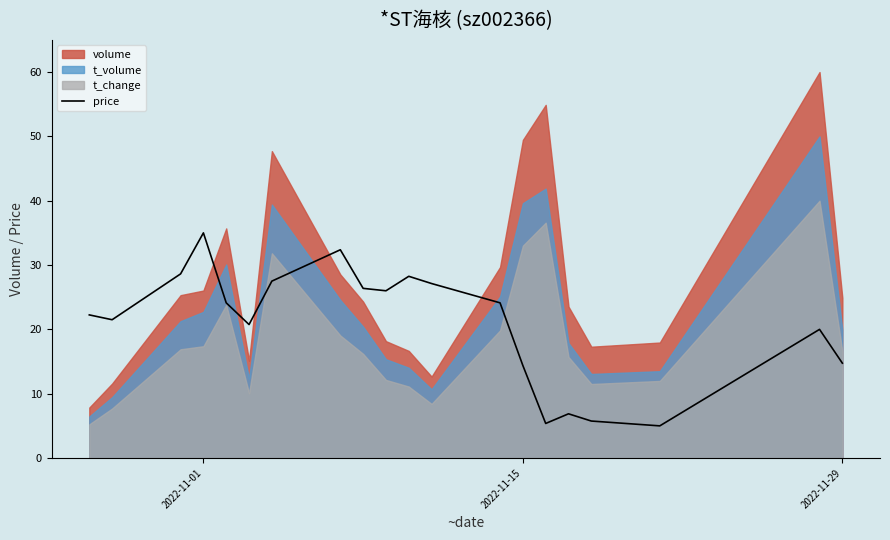

What is the lowest value of the price series?

5.0